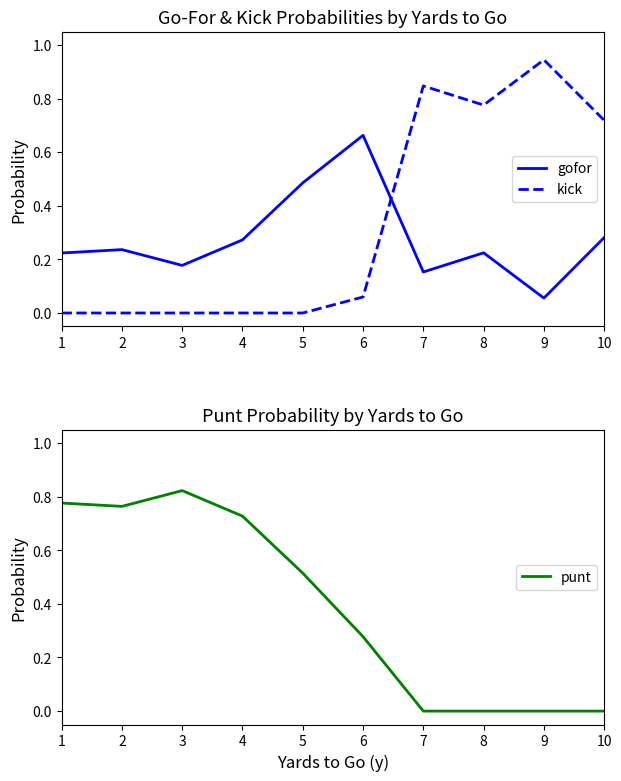

Which has a higher value, 9 or 8?

8